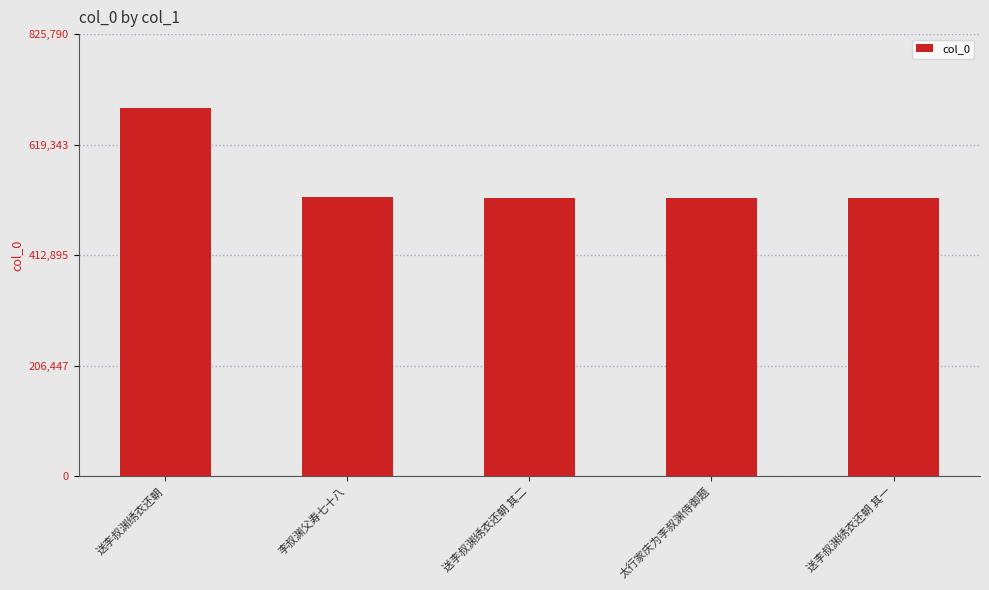

Approximately how many times larger is the value at 送李叔渊绣衣还朝 其一 compared to 送李叔渊绣衣还朝 其二?

1.0